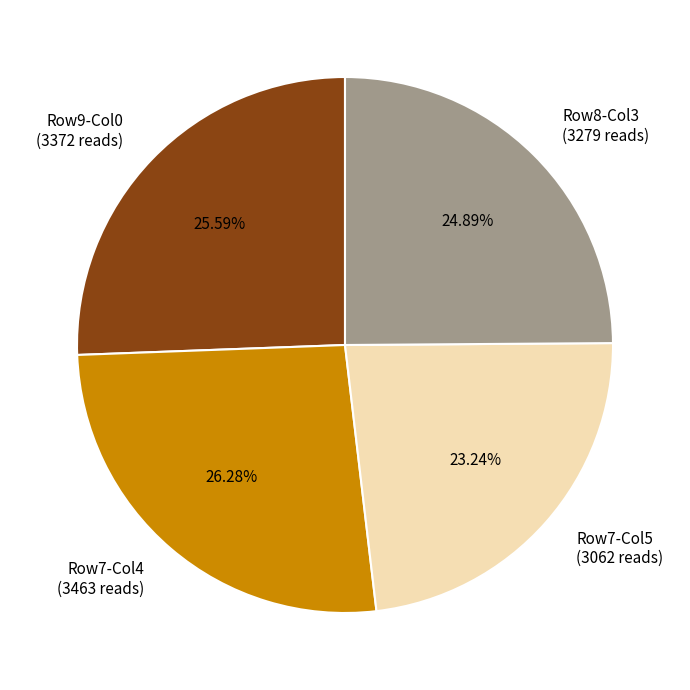

Between Row7-Col4 (3463 reads) and Row8-Col3 (3279 reads), which is larger?

Row7-Col4 (3463 reads)